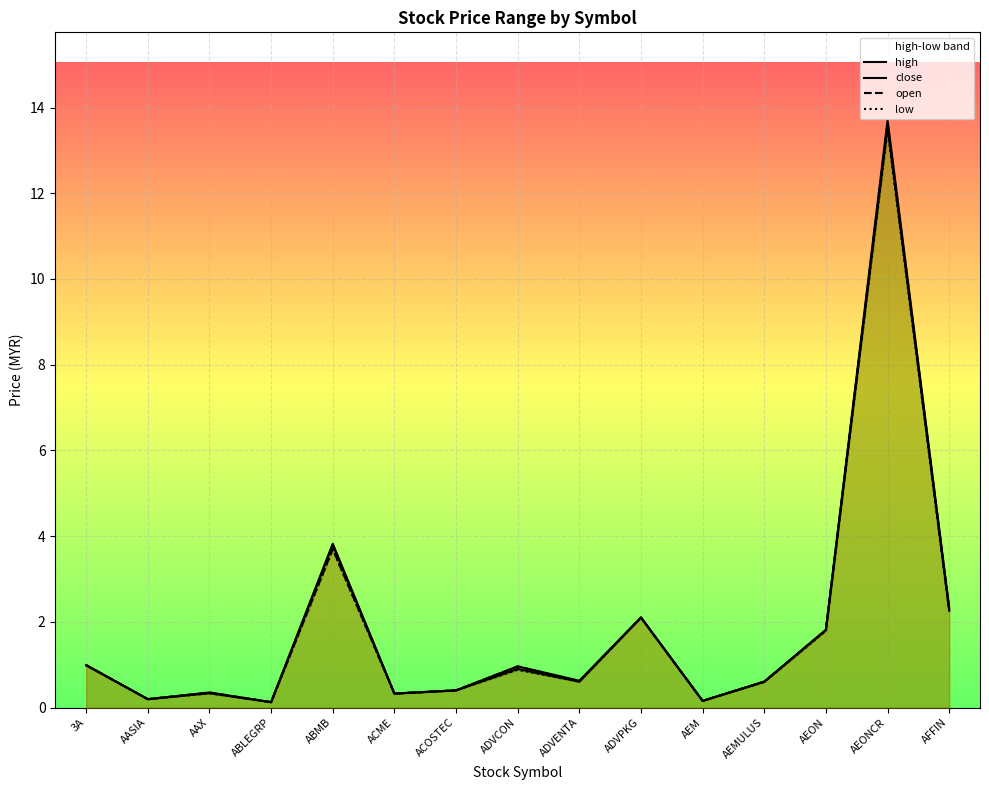

Between ABMB and ABLEGRP, which is larger?

ABMB